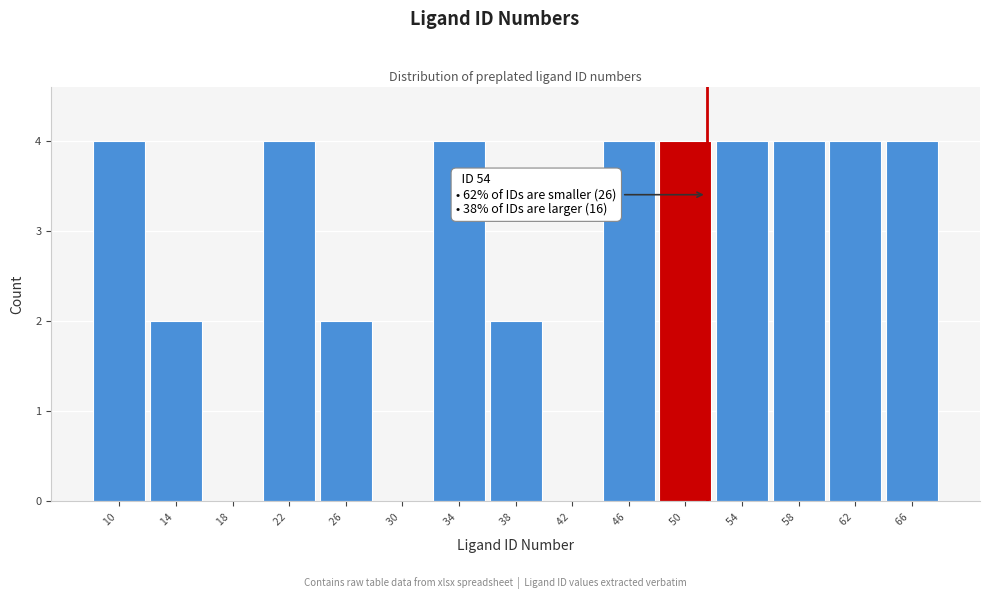

Reading left to right, transcribe all the data shown in this chart.

10 =4	14 =2	18 =0	22 =4	26 =2	30 =0	34 =4	38 =2	42 =0	46 =4	50 =4	54 =4	58 =4	62 =4	66 =4